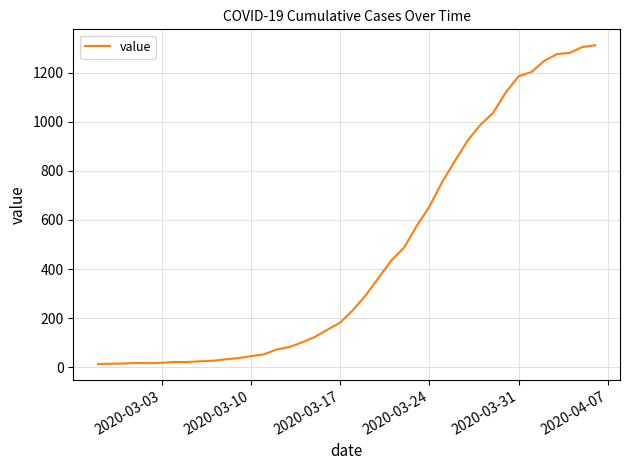

How many lines are shown in the chart?

1